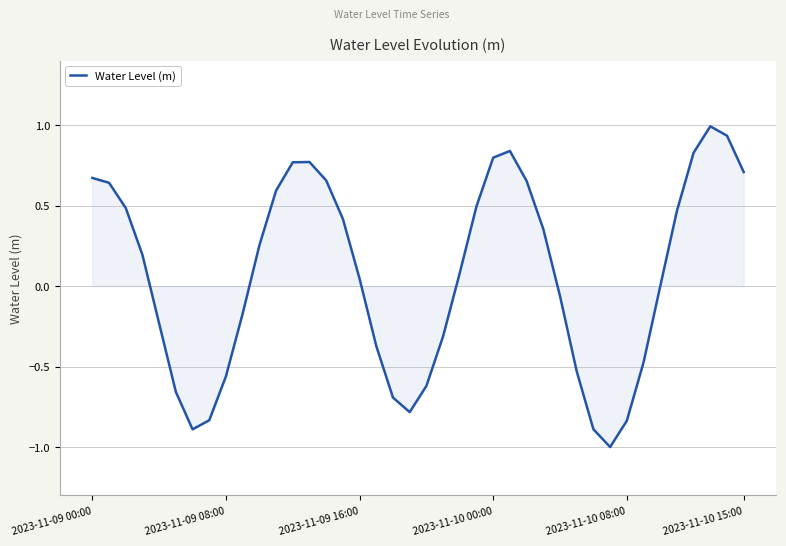

What is the maximum value shown in the chart?

1.0